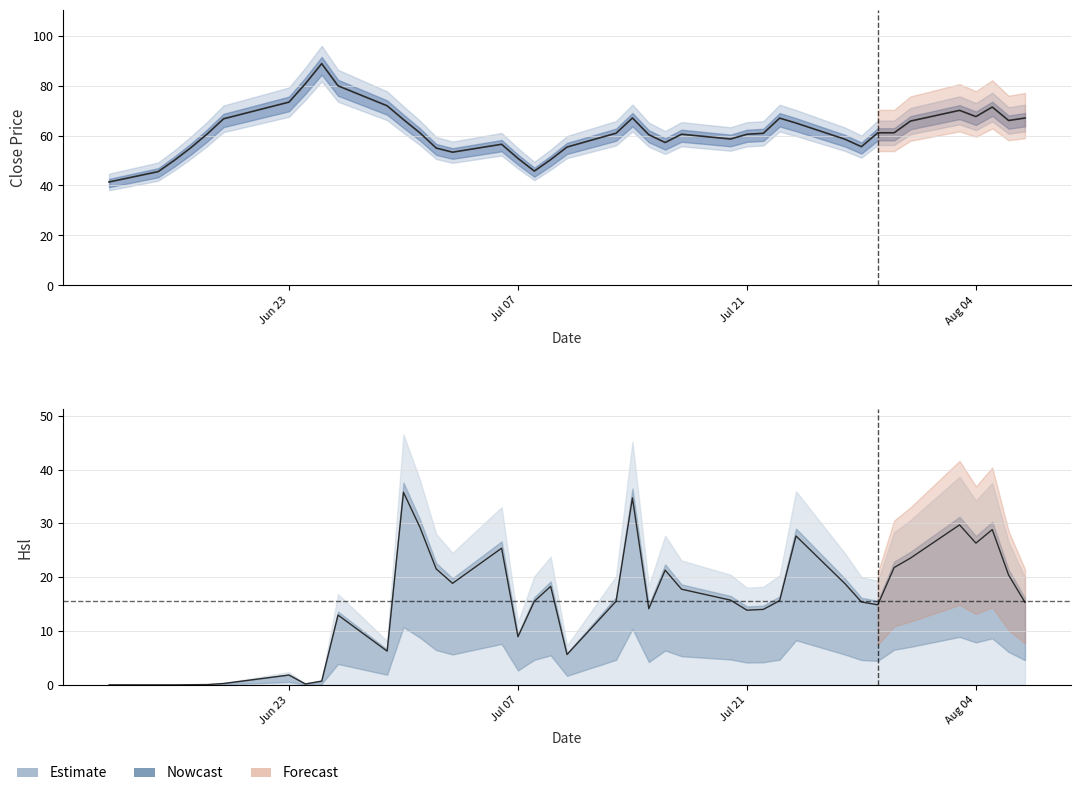

Which series has the largest total across all categories?

Close